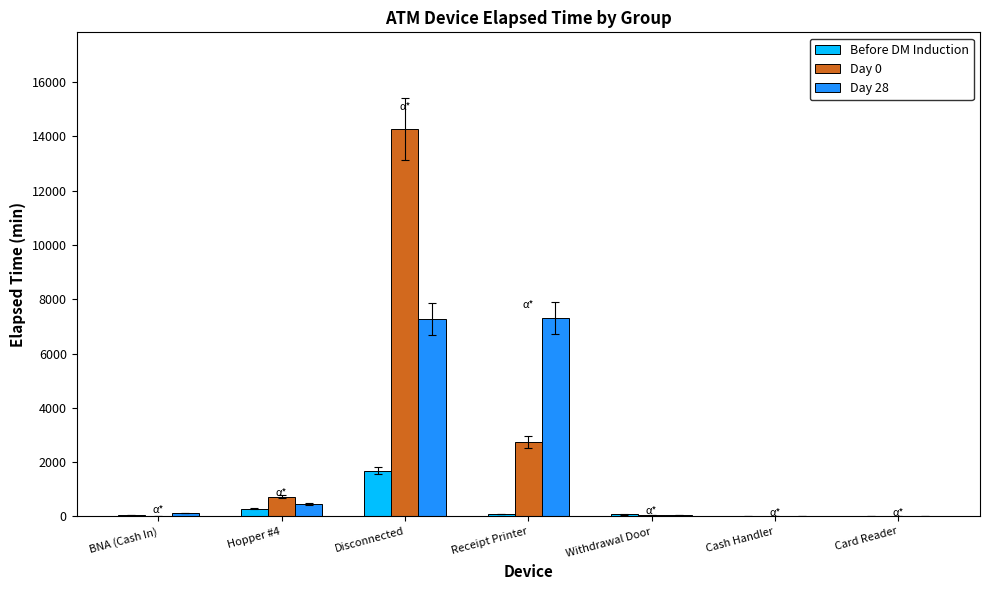

What is the sum of all Before DM Induction values?

2192